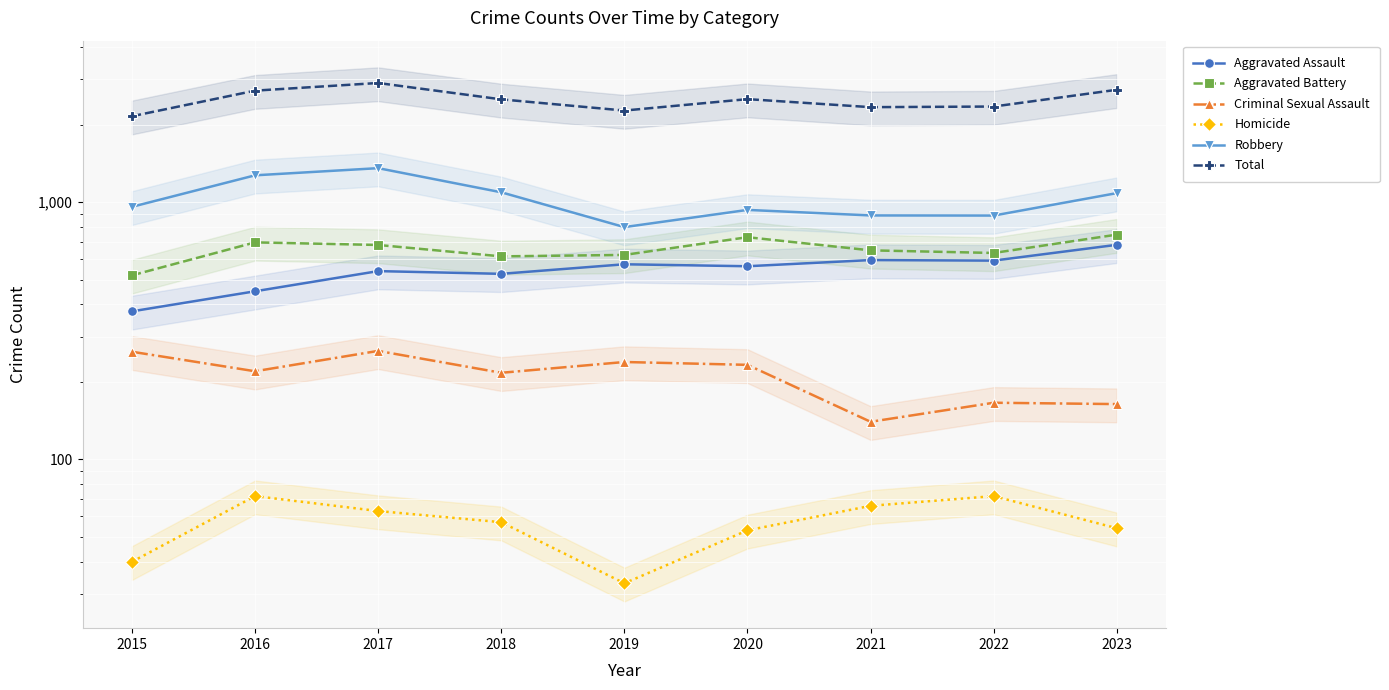

What is the average value of the Homicide series?

57